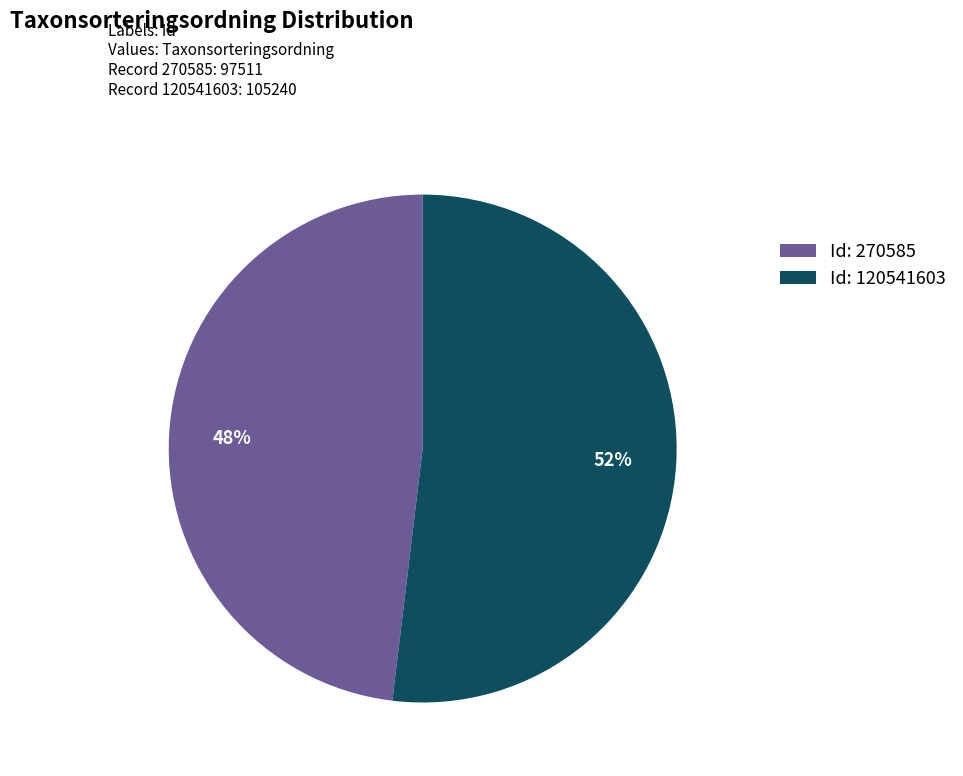

Is the sum of Id: 270585 and Id: 120541603 greater than half?

Yes